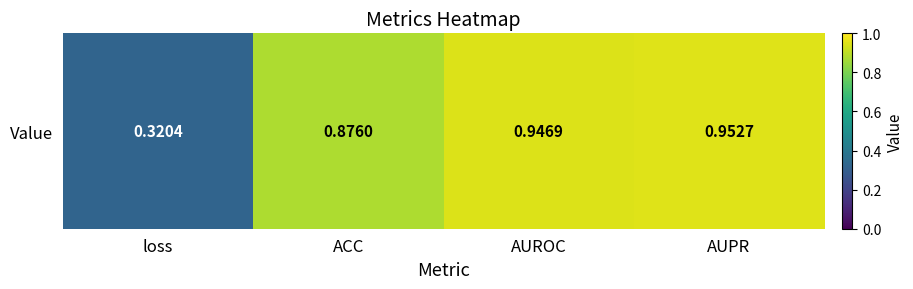

Between AUROC and loss, which is larger?

AUROC